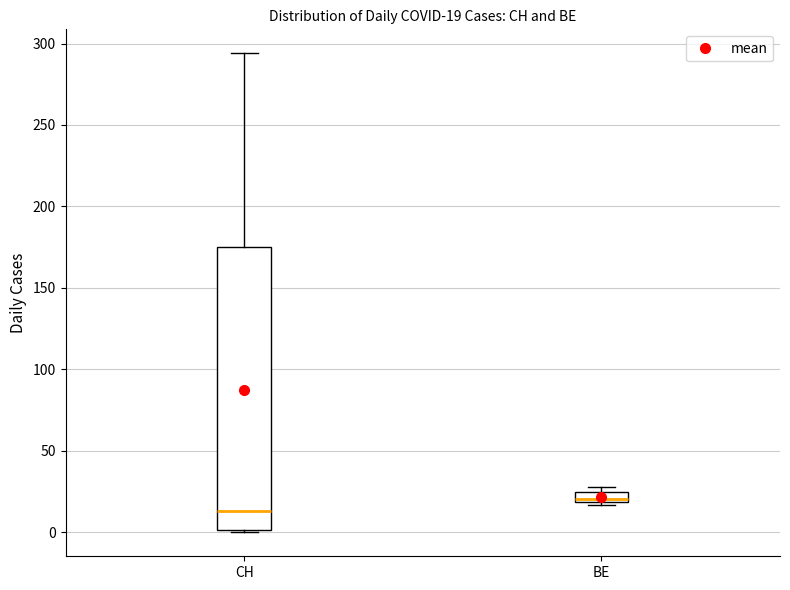

Which box's median line is the highest?

BE